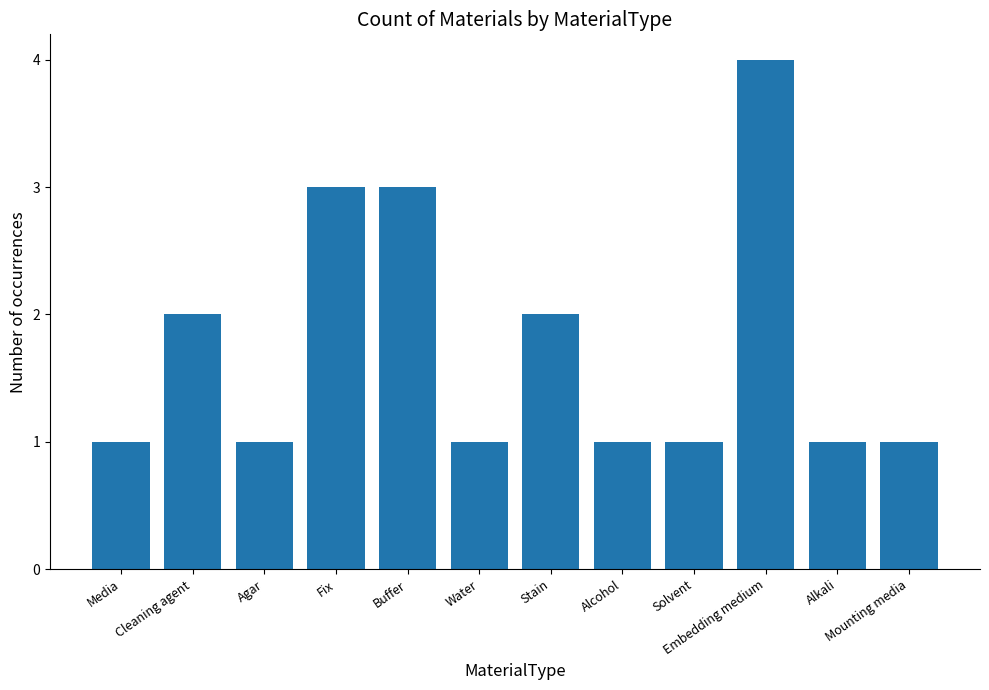

What is the difference between the second highest and minimum values?

2